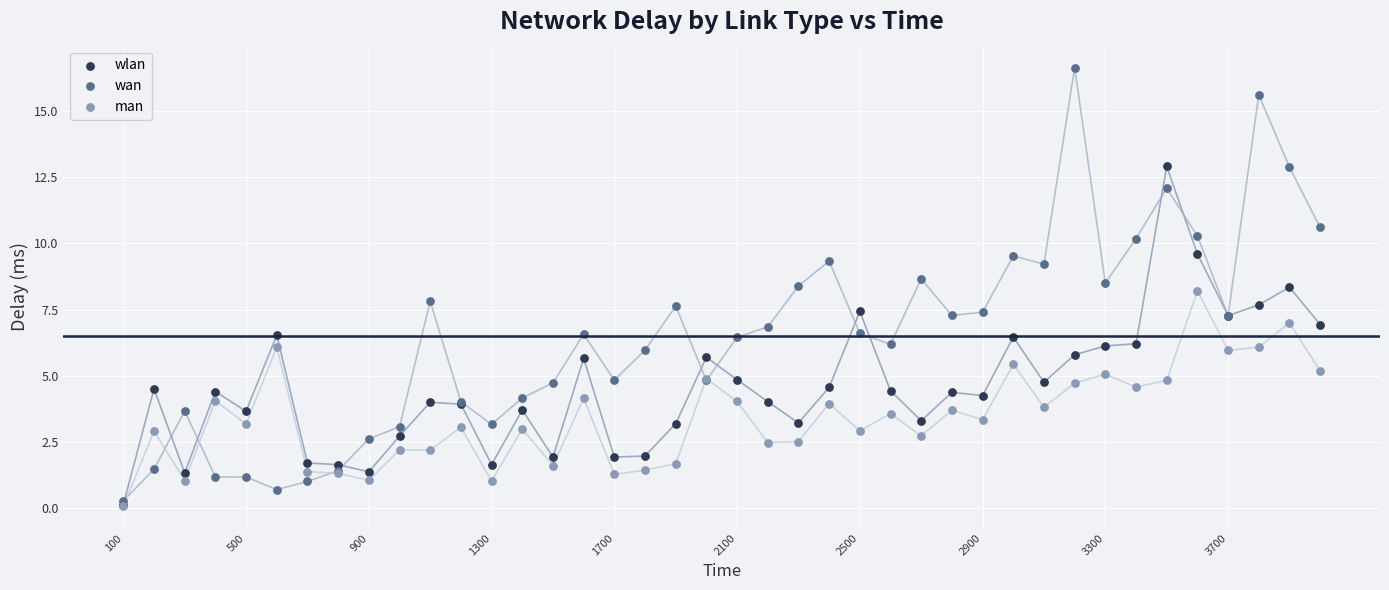

Which series reaches the maximum Y coordinate?

wan